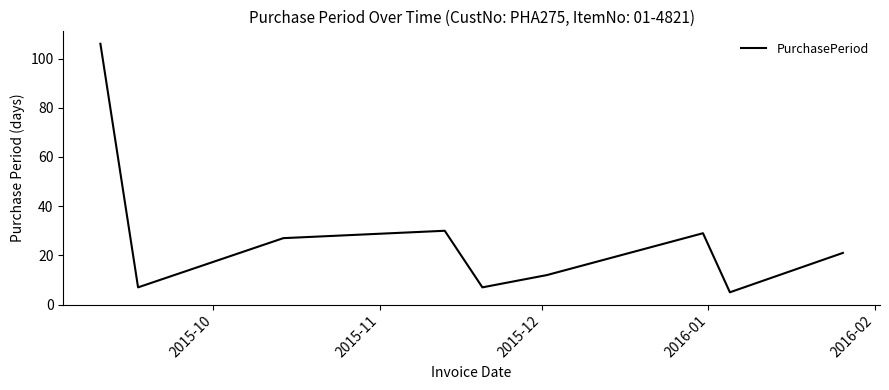

What is the maximum value shown in the chart?

106